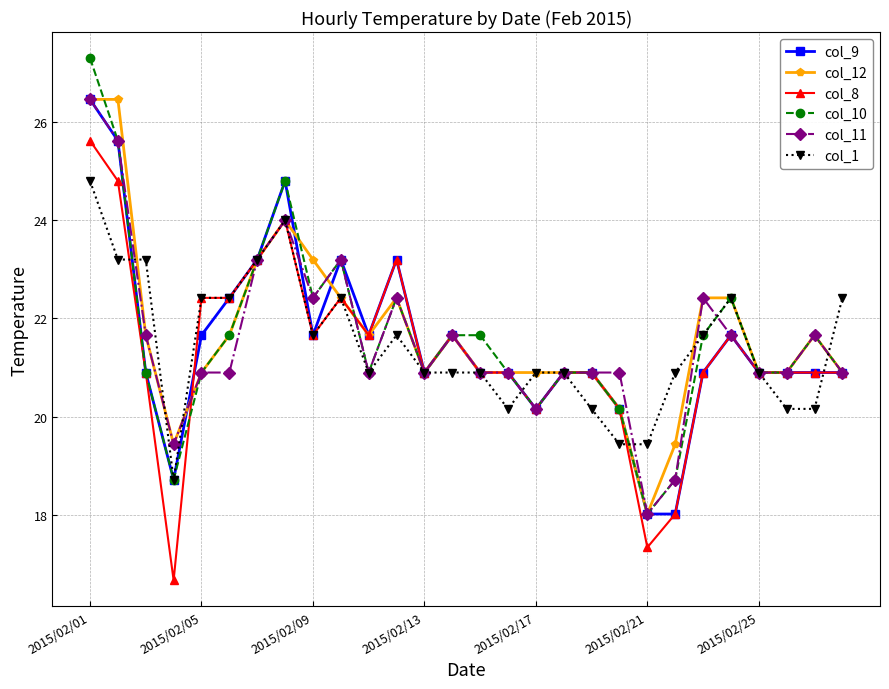

What is the smallest value displayed?

16.7